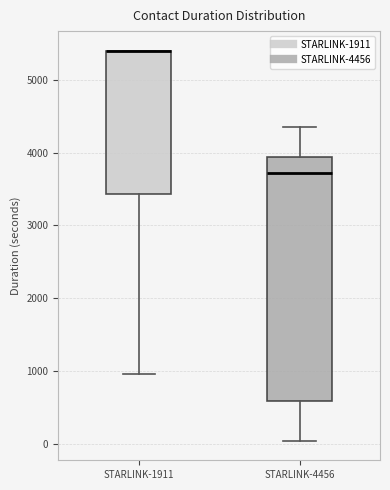

Comparing the boxes themselves (not the whiskers), which one is the tallest?

STARLINK-4456